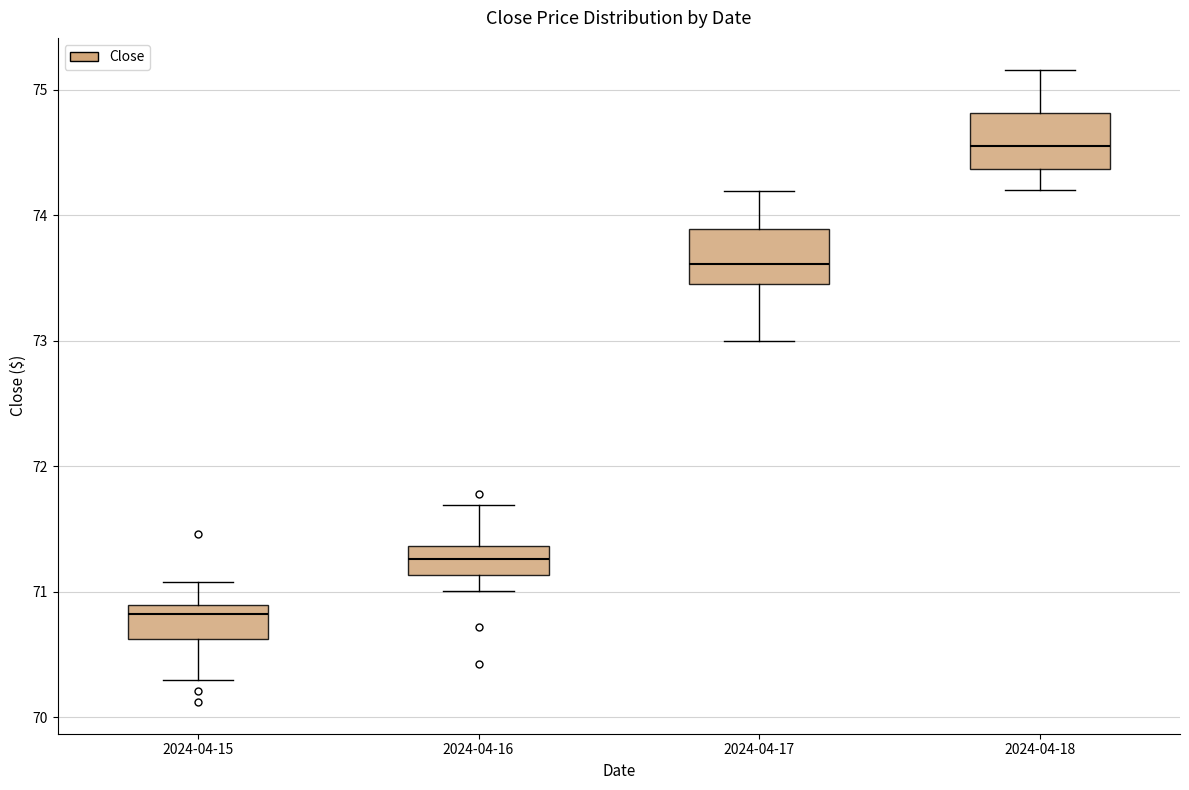

Where does the upper whisker of the box for 2024-04-16 end on the y-axis? The values are not printed on the chart, so give them approximately, as read against the axis.

71.7